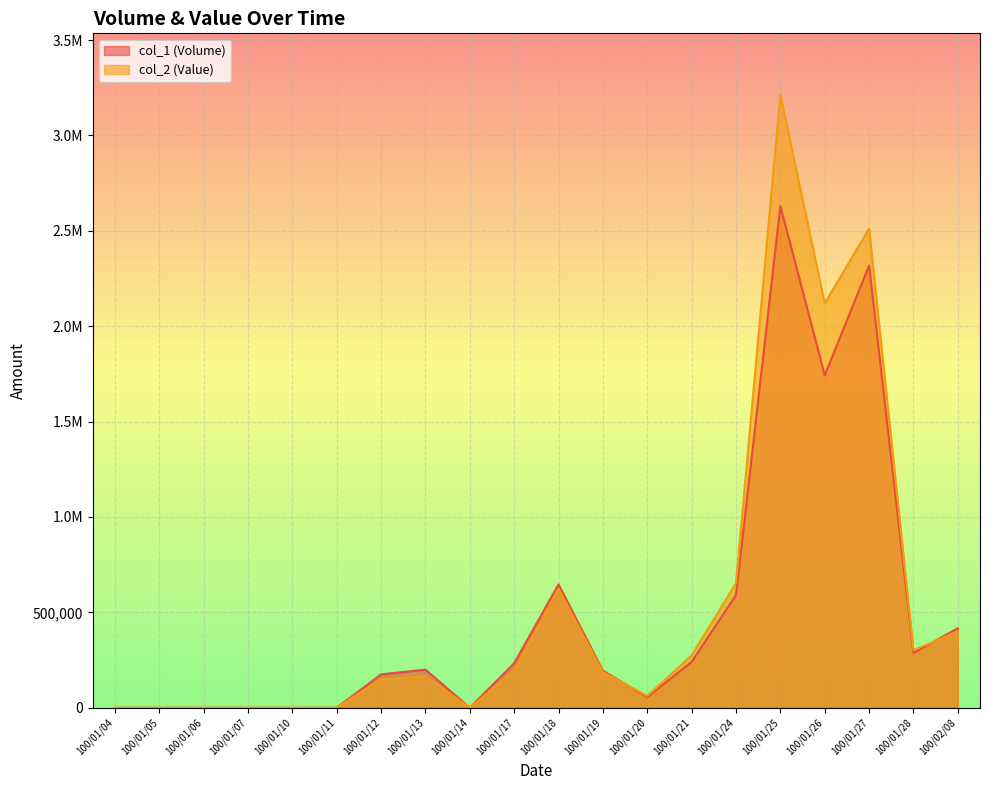

Between 100/01/10 and 100/01/27, which series saw the biggest shift?

col_2 (Value)